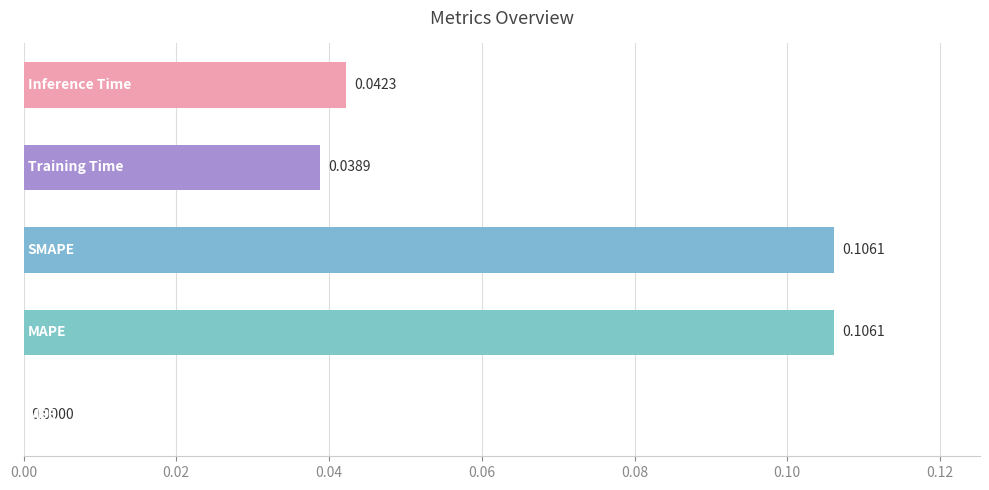

What is the sum of all values?

0.3